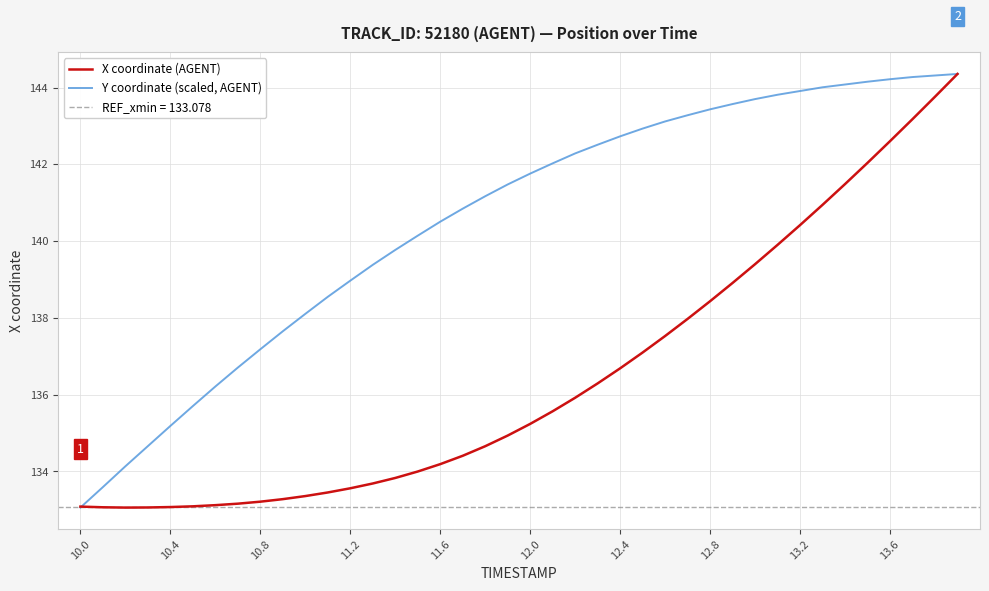

How many data points in Y coordinate (scaled, AGENT) are less than 141?

18